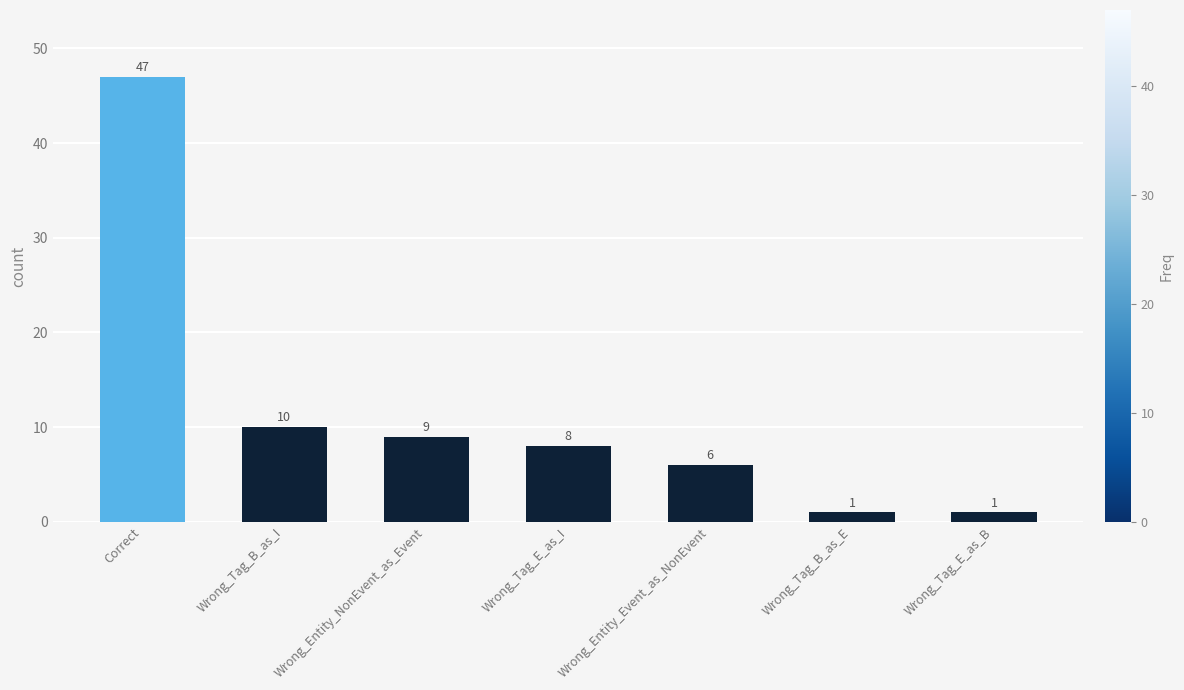

What value does the data have at Wrong_Entity_NonEvent_as_Event, to the nearest 10?

10